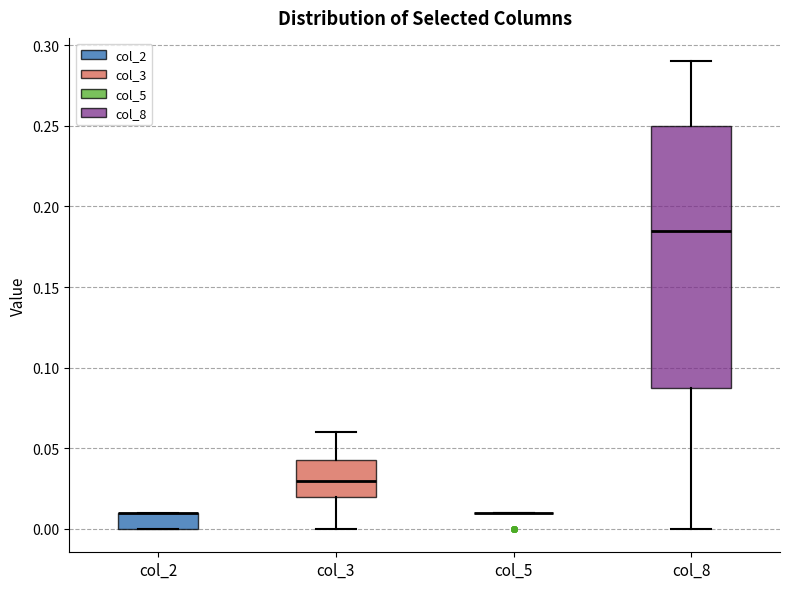

Reading left to right, read every box against the y-axis: the position of its median line, the range the box covers, and the ends of its whiskers. The values are not printed on the chart, so give them approximately, as read against the axis.

col_2: median 0.010 (drawn on the box's upper edge), box 0.000 to 0.010, whiskers 0.000 to 0.010
col_3: median 0.030, box 0.020 to 0.045, whiskers 0.000 to 0.060
col_5: box collapsed to a line at 0.010, whiskers 0.010 to 0.010
col_8: median 0.185, box 0.090 to 0.250, whiskers 0.000 to 0.290